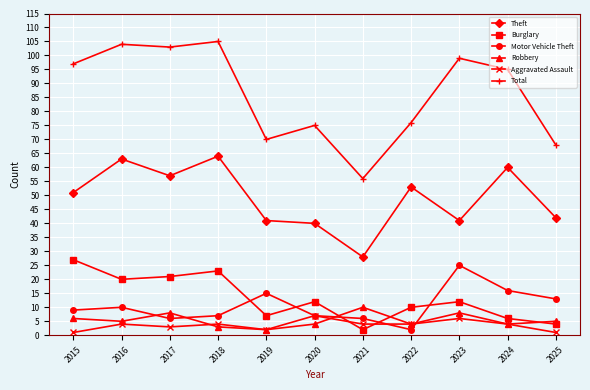

What is the maximum value shown in the chart?

105